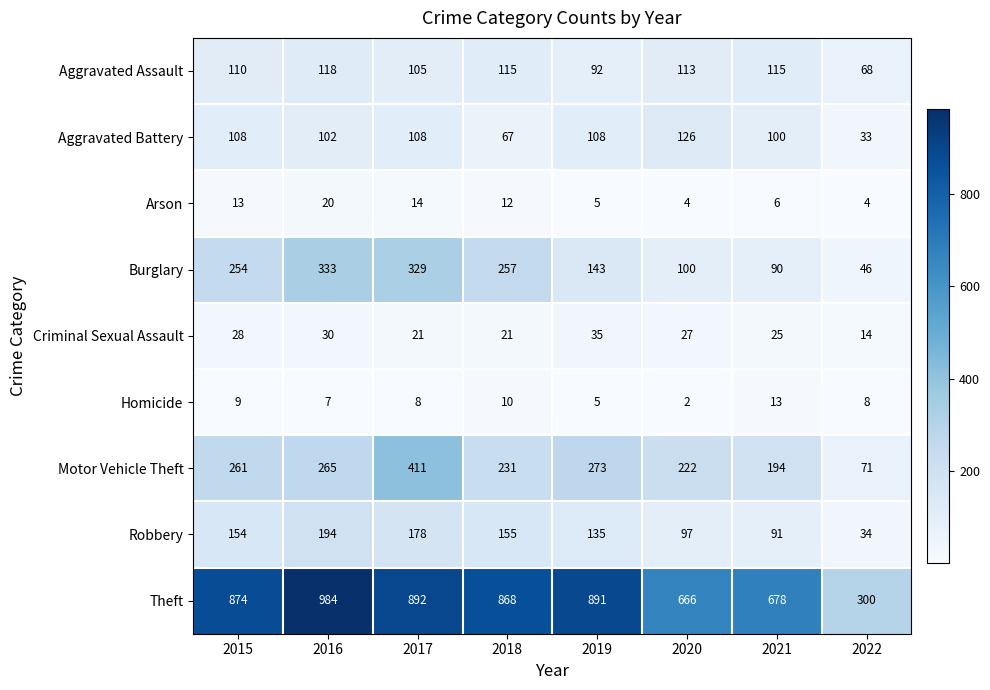

Is the value of Theft at 2016 greater than the value of Motor Vehicle Theft at 2020?

Yes